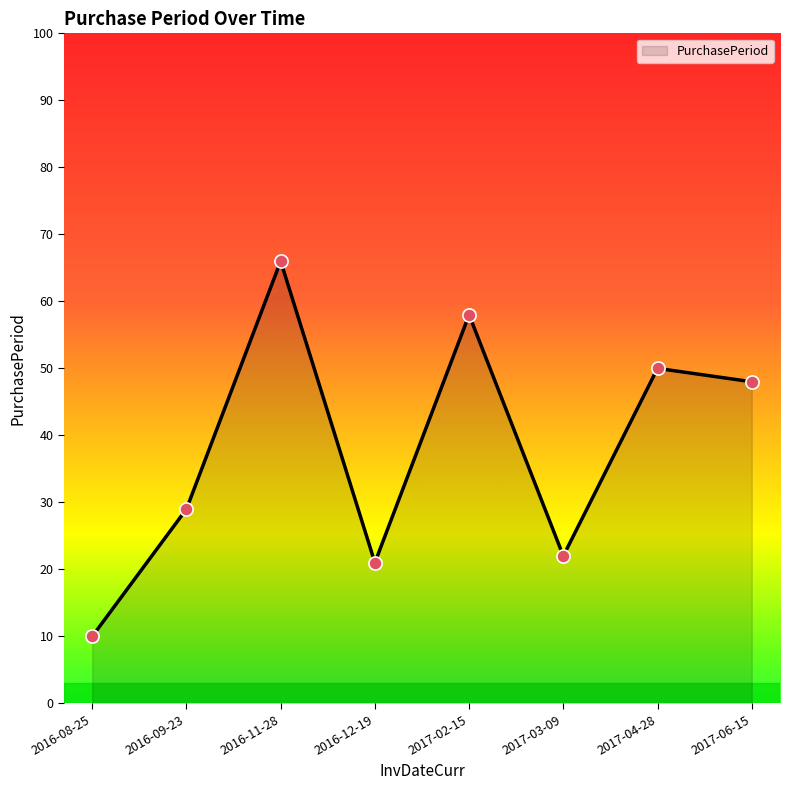

What is the change in value from 2016-11-28 to 2017-02-15?

-8